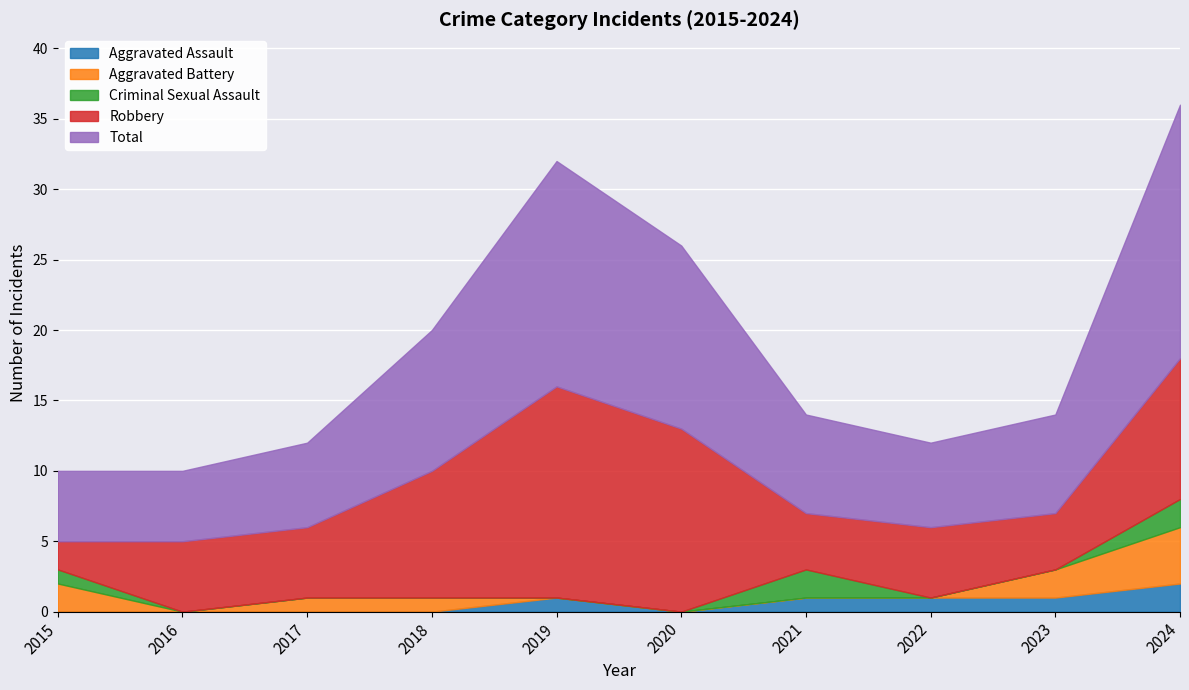

Which series has the largest total across all categories?

Total